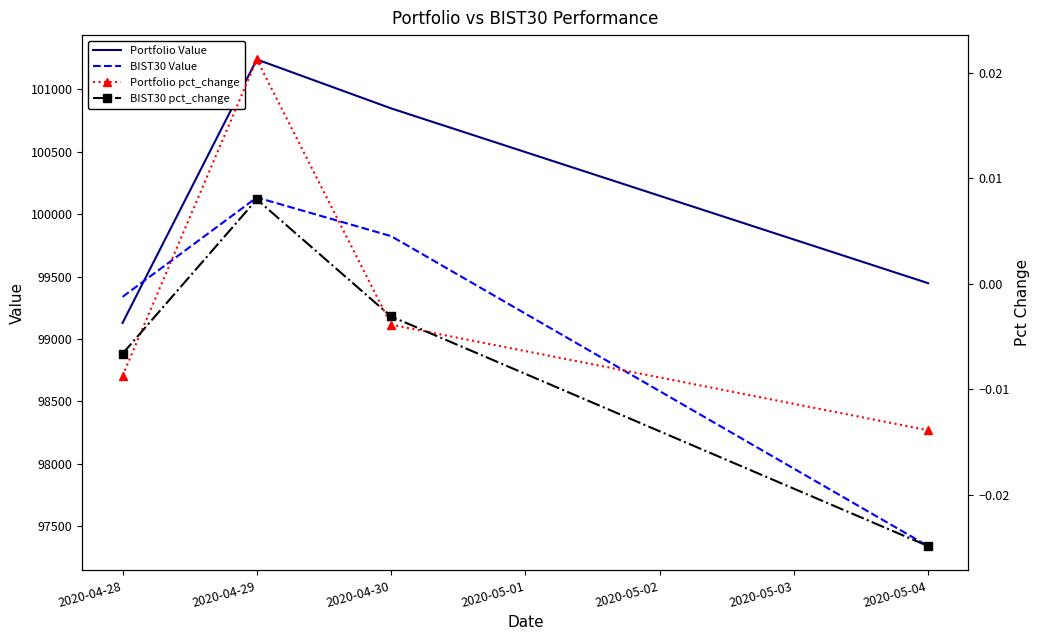

List the labels in order of BIST30 Value value, largest first.

2020-04-29, 2020-04-30, 2020-04-28, 2020-05-04